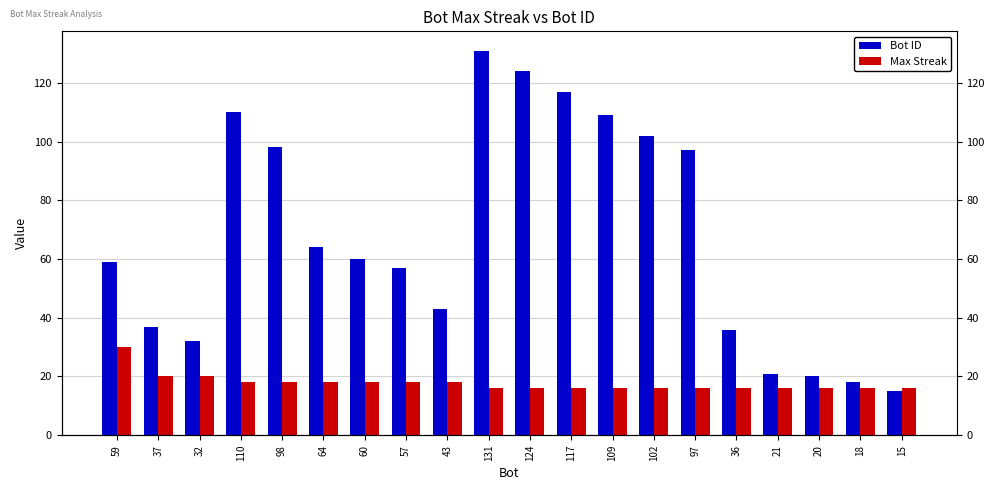

What is the lowest value of the Bot ID series?

15